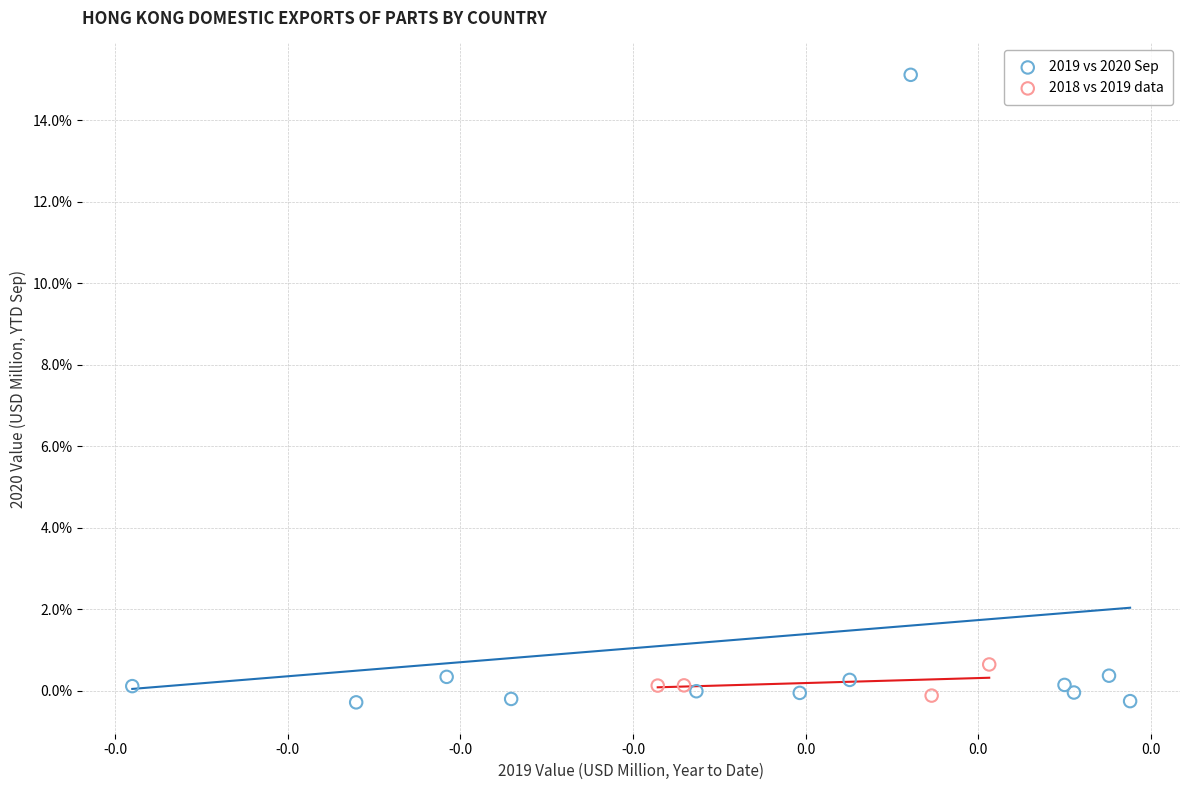

What are all the series names shown in the legend?

2019 vs 2020 Sep, 2018 vs 2019 data